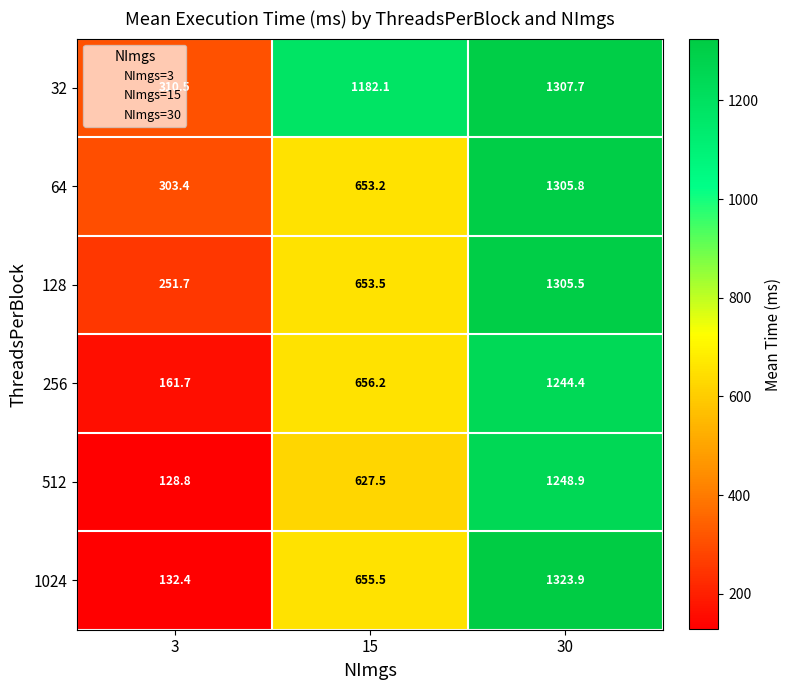

Is it true that 128 equals 912.0 at 15?

False